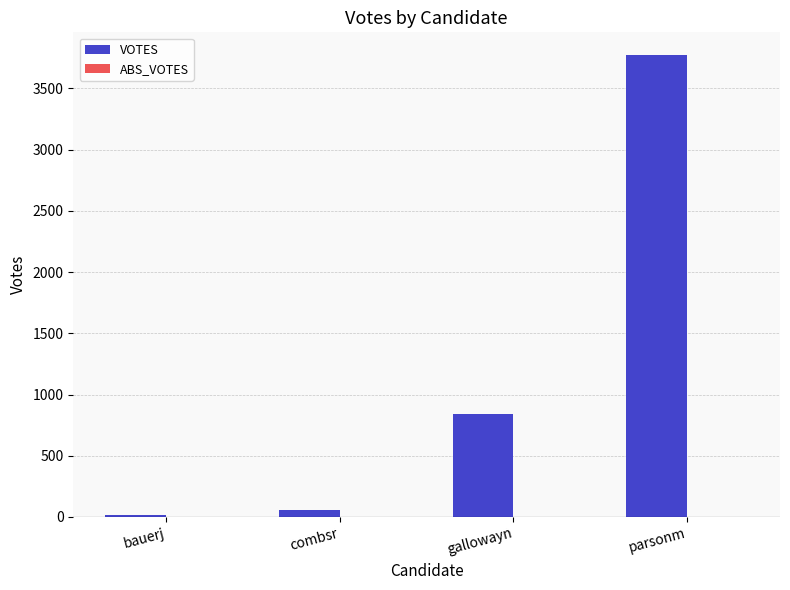

Does the chart contain stacked bars?

No